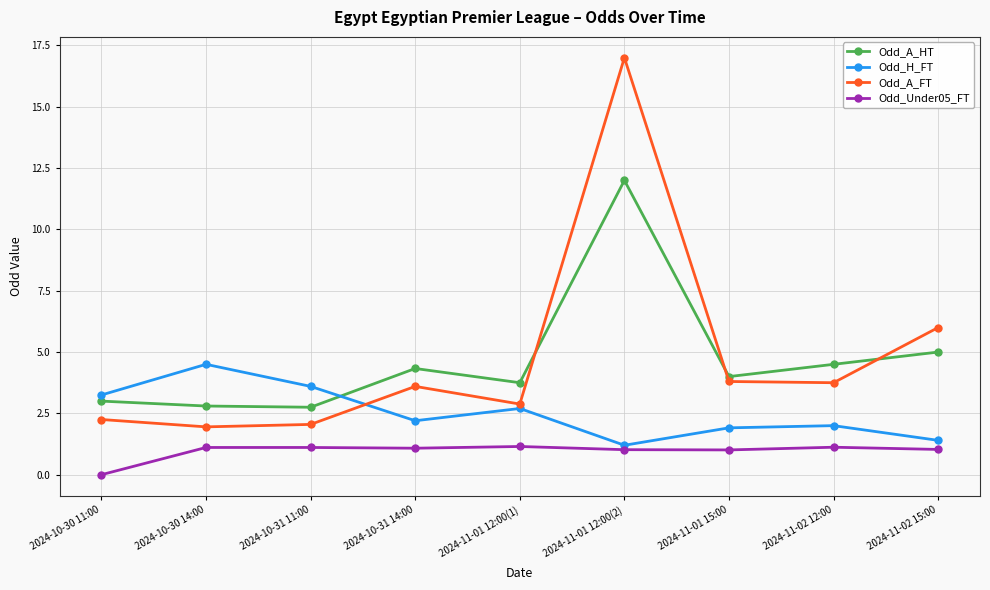

What are all the series names shown in the legend?

Odd_A_HT, Odd_H_FT, Odd_A_FT, Odd_Under05_FT